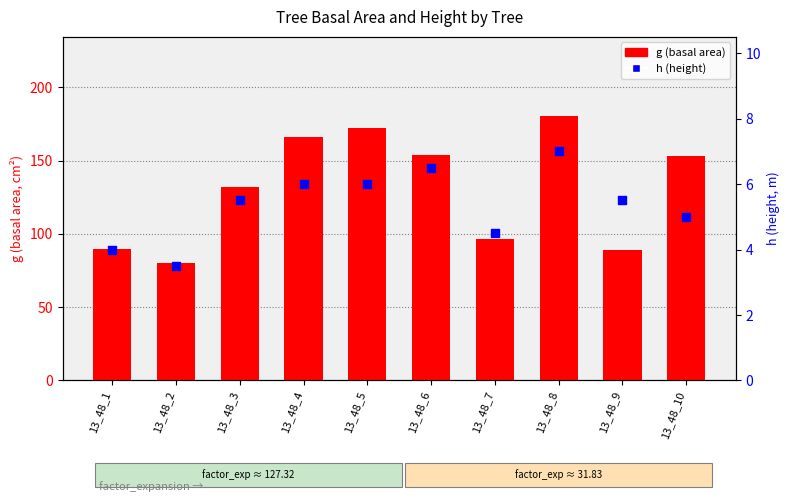

Is the value of h (height) at 13_48_1 greater than the value of g (basal area) at 13_48_5?

No